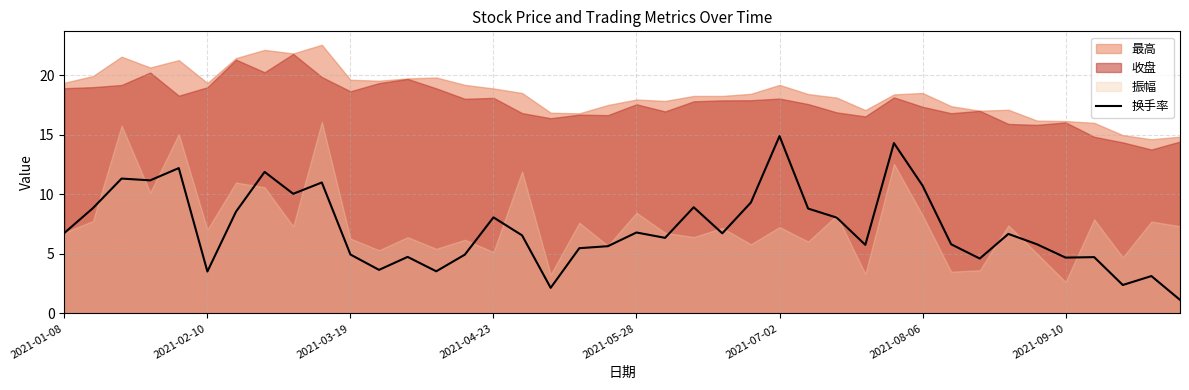

True or false: 换手率 has a value of 14.9 at 2021-07-02.

True